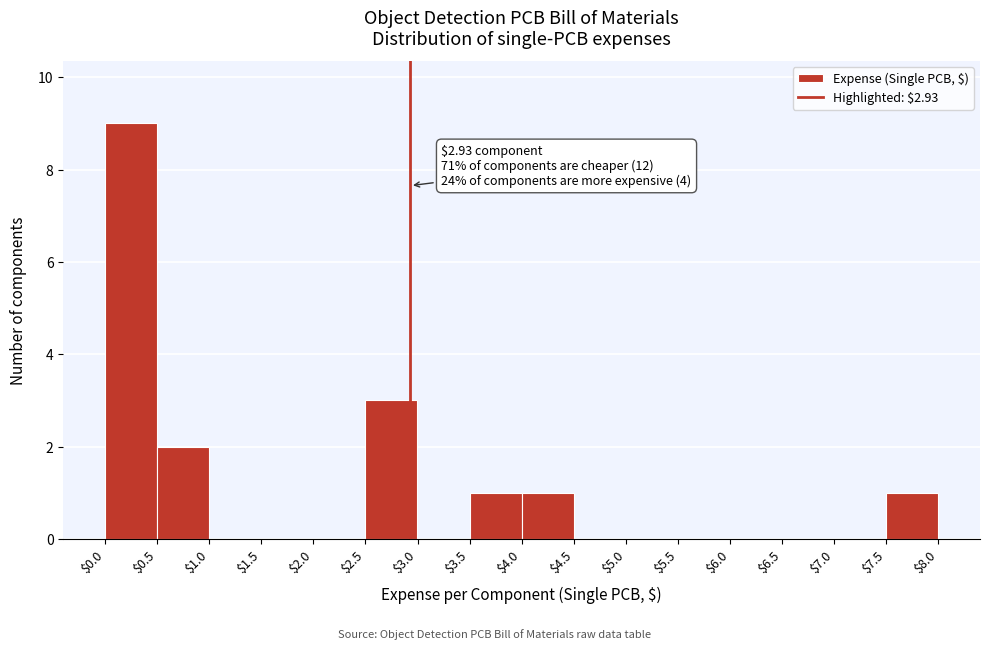

Which range on the x-axis has the tallest bar?

$0.0 to $0.5